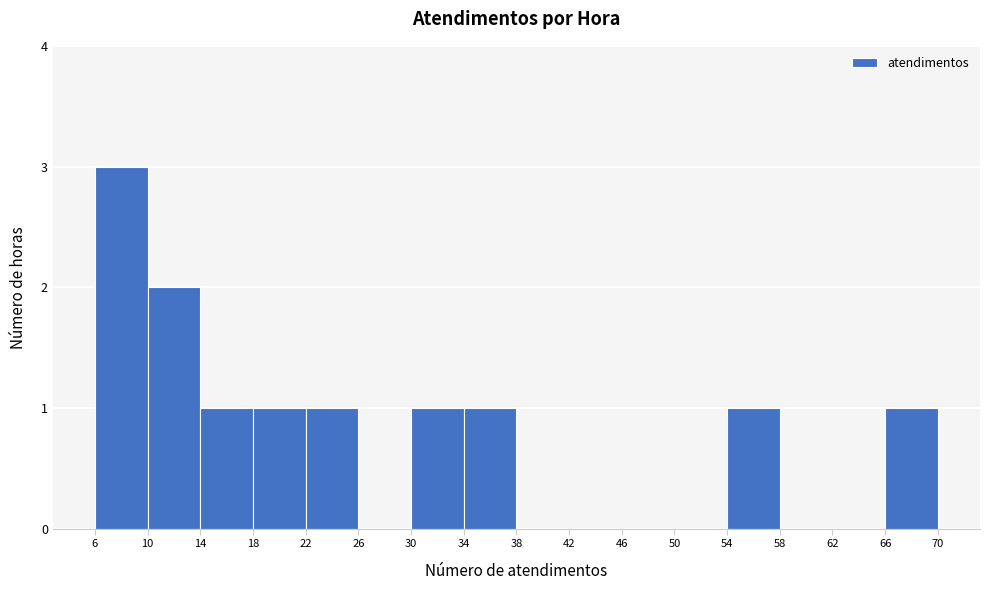

What is the height of the bar covering 14 to 18 on the x-axis? The values are not printed on the chart, so give them approximately, as read against the axis.

1